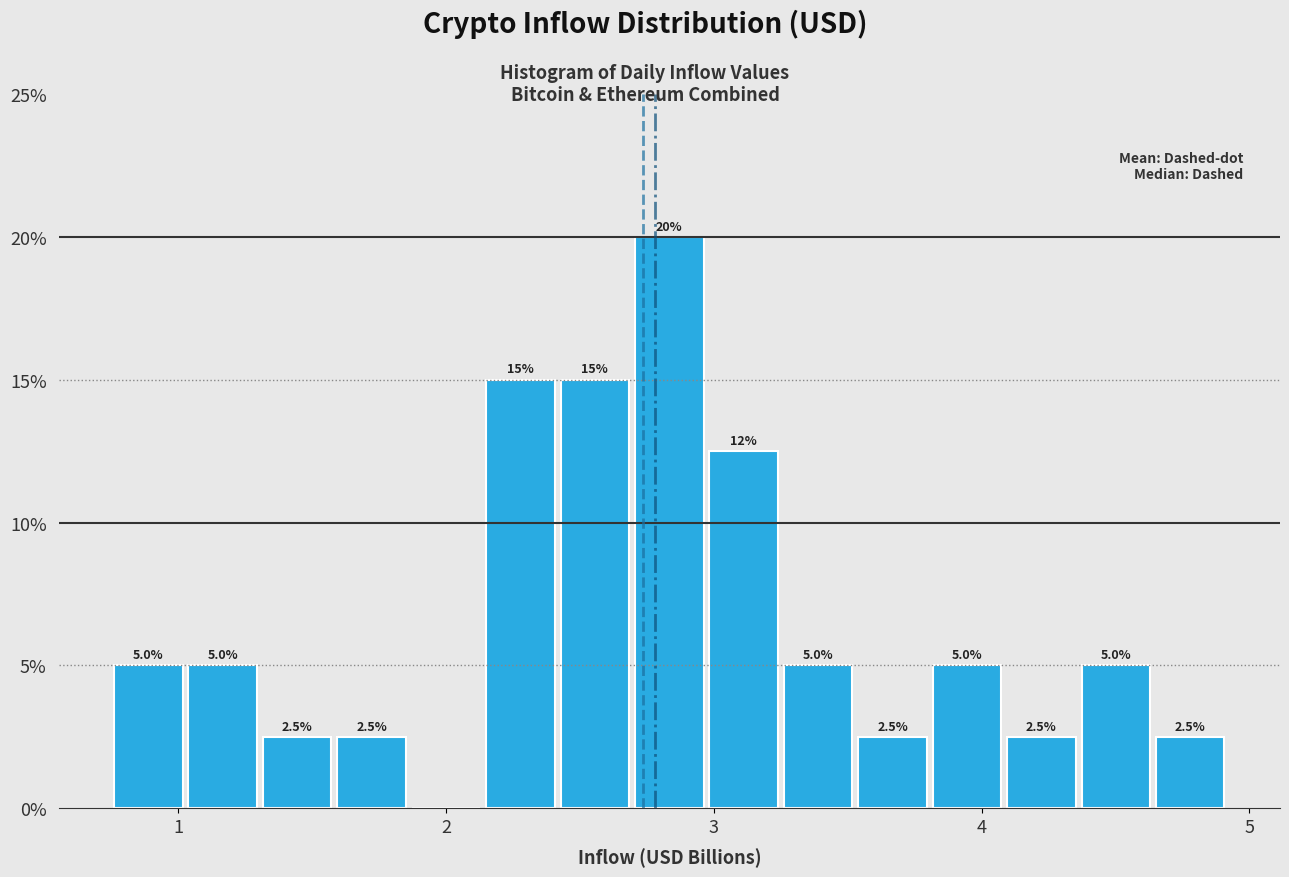

Around what value on the x-axis is the tallest bar? Give the approximate position of its centre, as read against the axis.

2.8